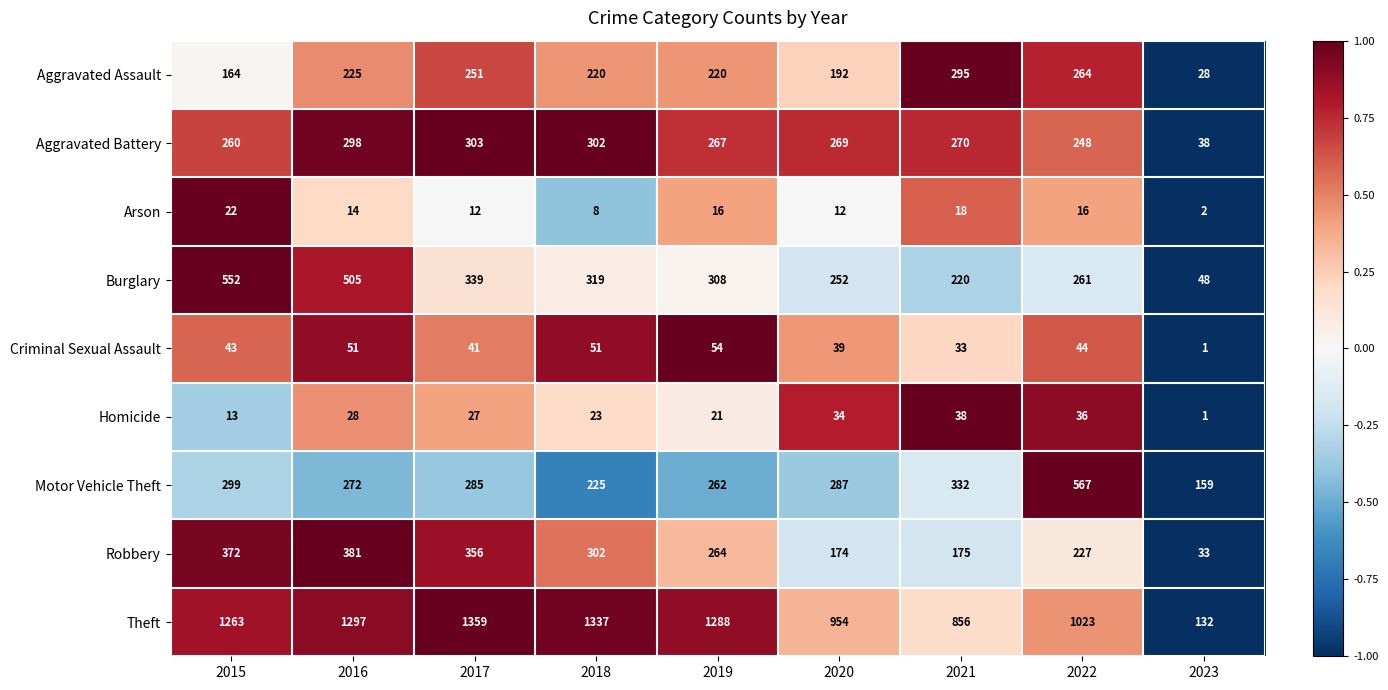

The Aggravated Battery series shows 68 at 2021. True or false?

False